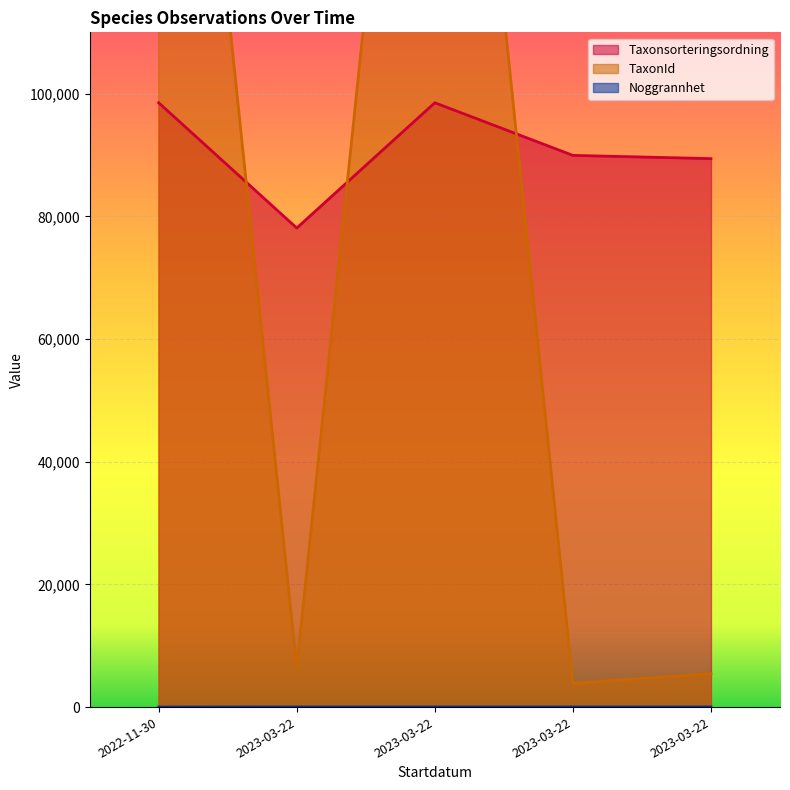

What is the difference between the Noggrannhet values at 2022-11-30 and 2023-03-22?

15